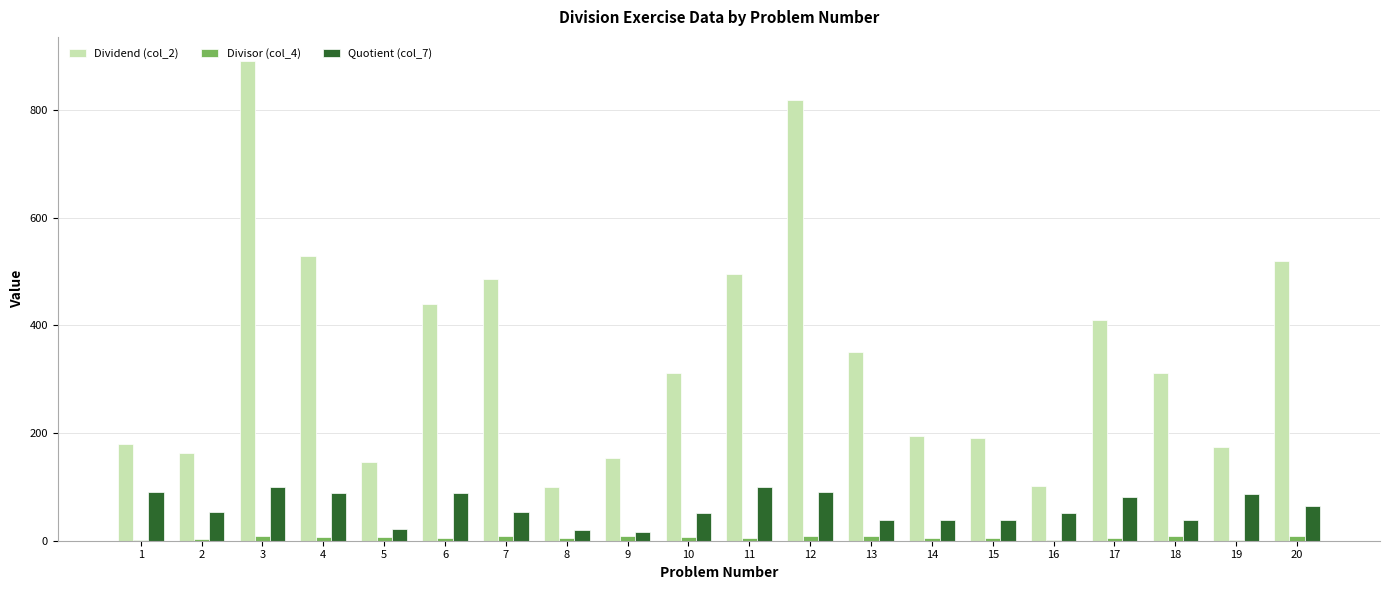

Which series has the largest total across all categories?

Dividend (col_2)